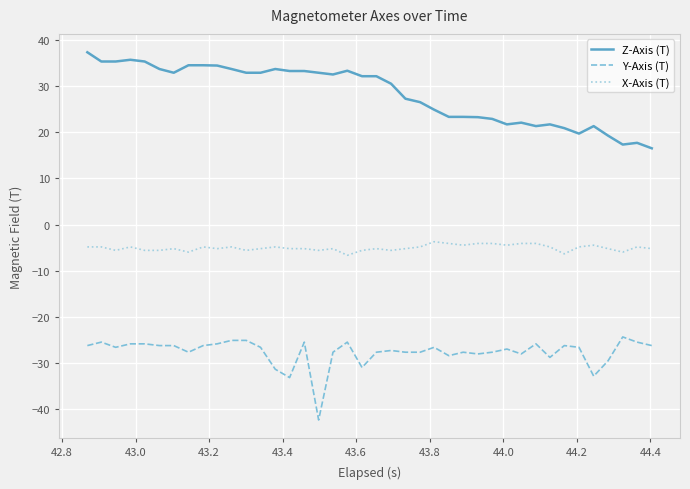

What is the maximum value shown in the chart?

37.3